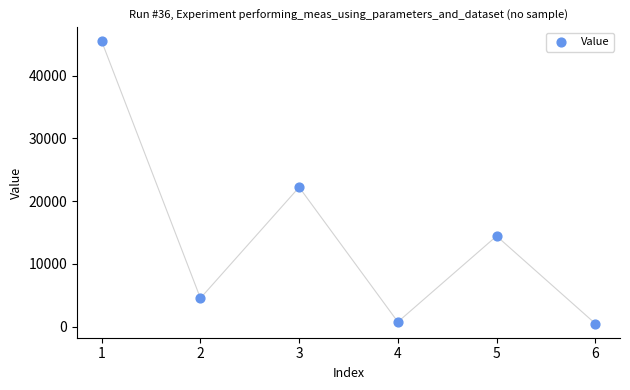

What is the range of X values (max minus min)?

5